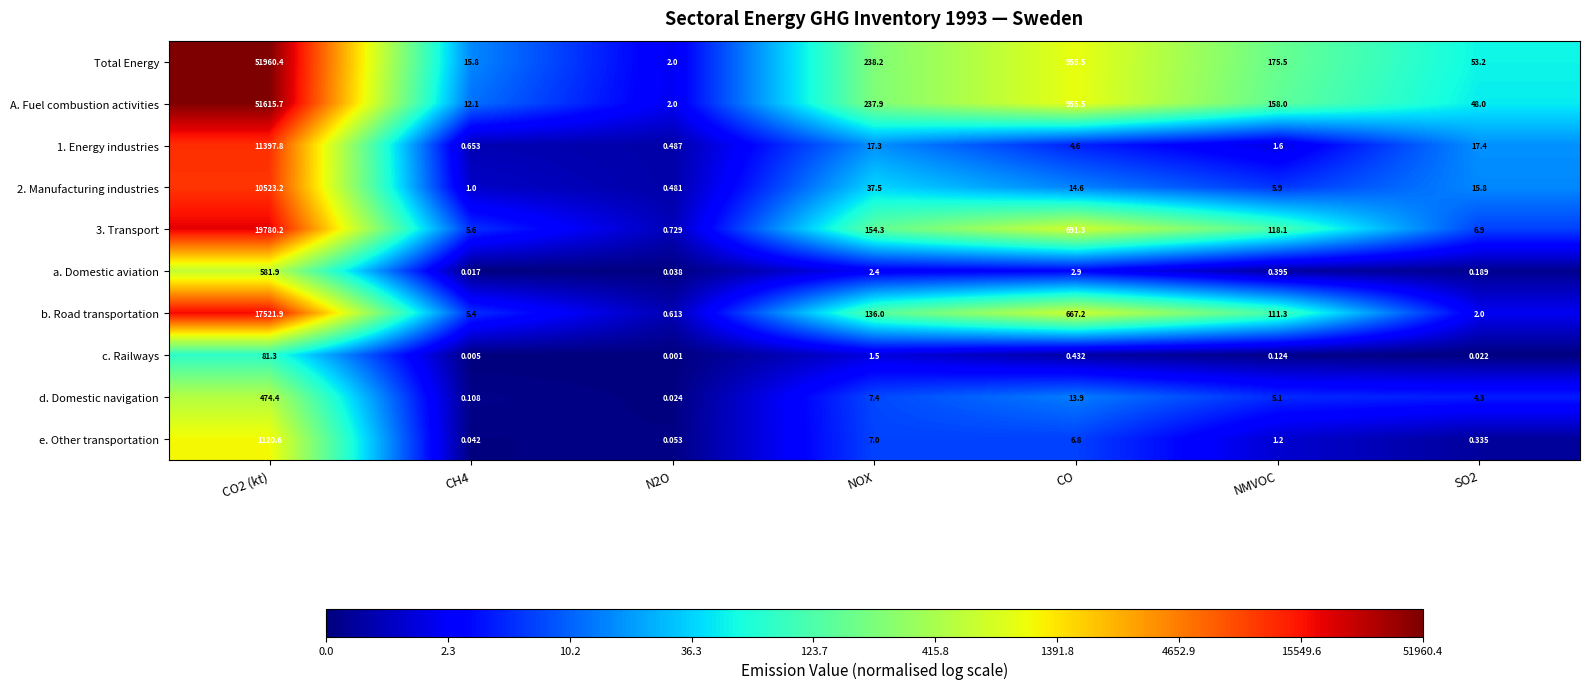

Where is a. Domestic aviation nearest to the value 290?

CO